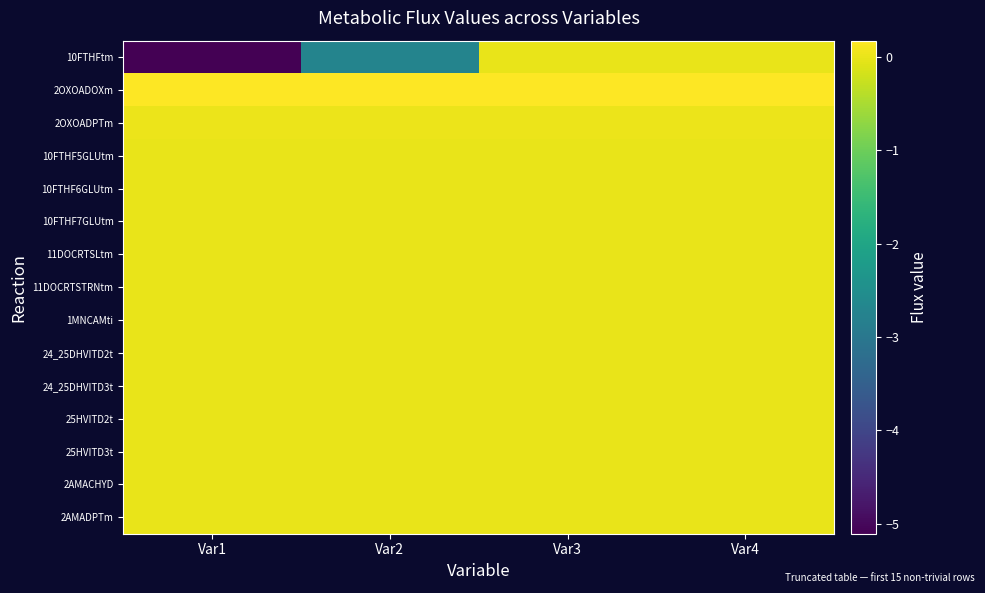

List the series in order of their peak value, lowest first.

10FTHFtm, 10FTHF5GLUtm, 10FTHF6GLUtm, 10FTHF7GLUtm, 11DOCRTSLtm, 11DOCRTSTRNtm, 1MNCAMti, 24_25DHVITD2t, 24_25DHVITD3t, 25HVITD2t, 25HVITD3t, 2AMACHYD, 2AMADPTm, 2OXOADPTm, 2OXOADOXm